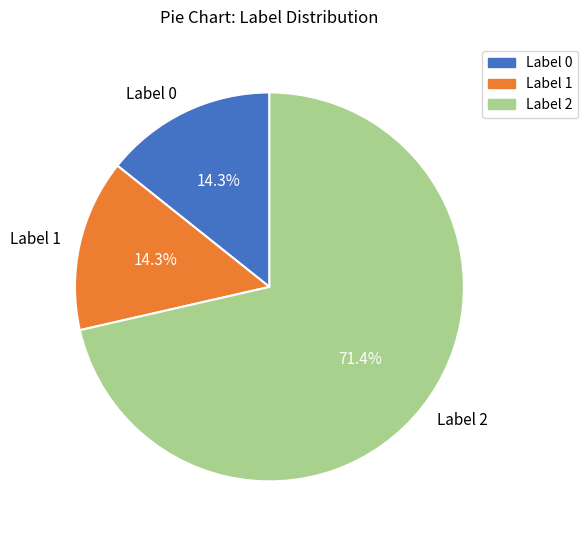

Which category has the biggest portion of the pie?

Label 2